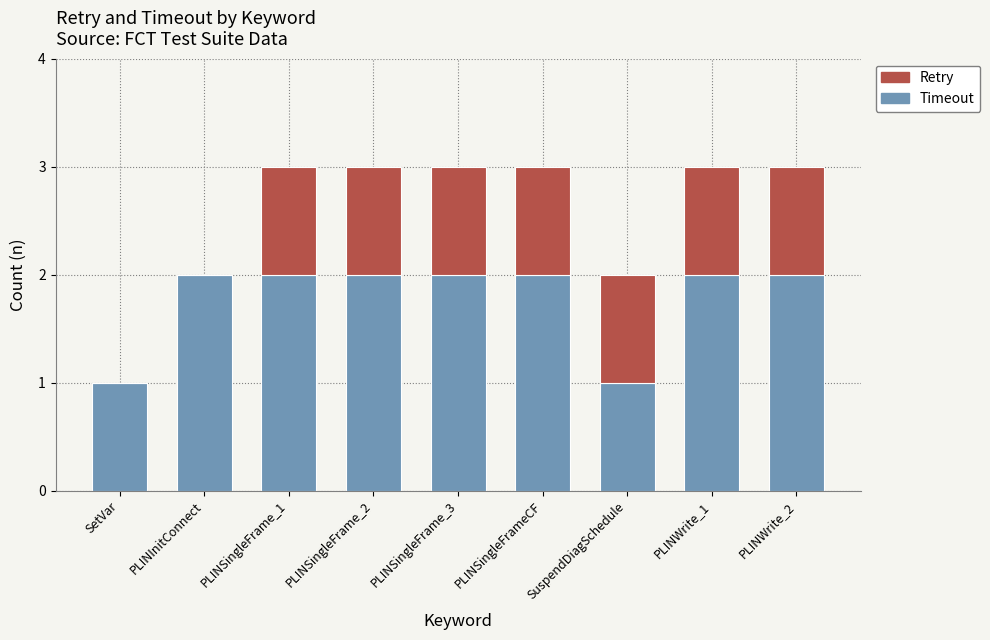

The Timeout series shows 3 at PLINSingleFrame_1. True or false?

False